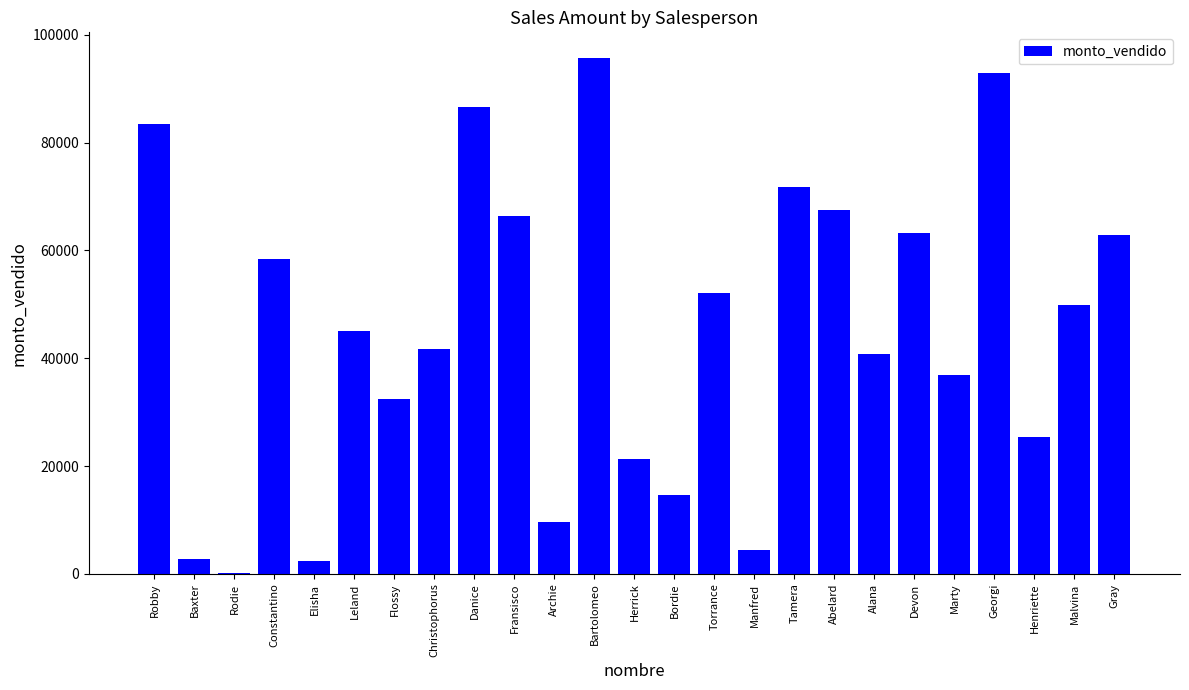

Which has a higher value, Abelard or Archie?

Abelard